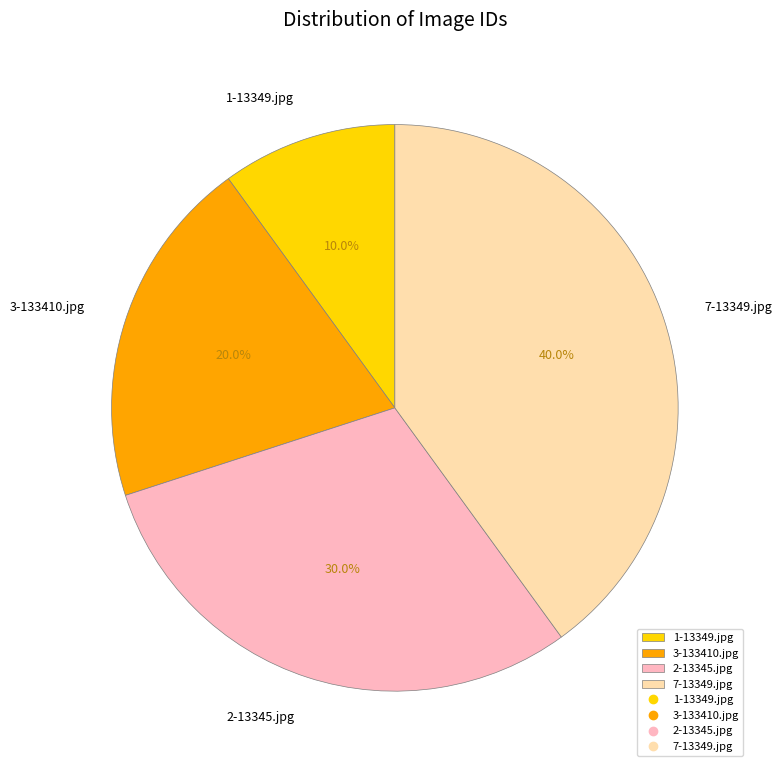

Which has a higher value, 3-133410.jpg or 7-13349.jpg?

7-13349.jpg